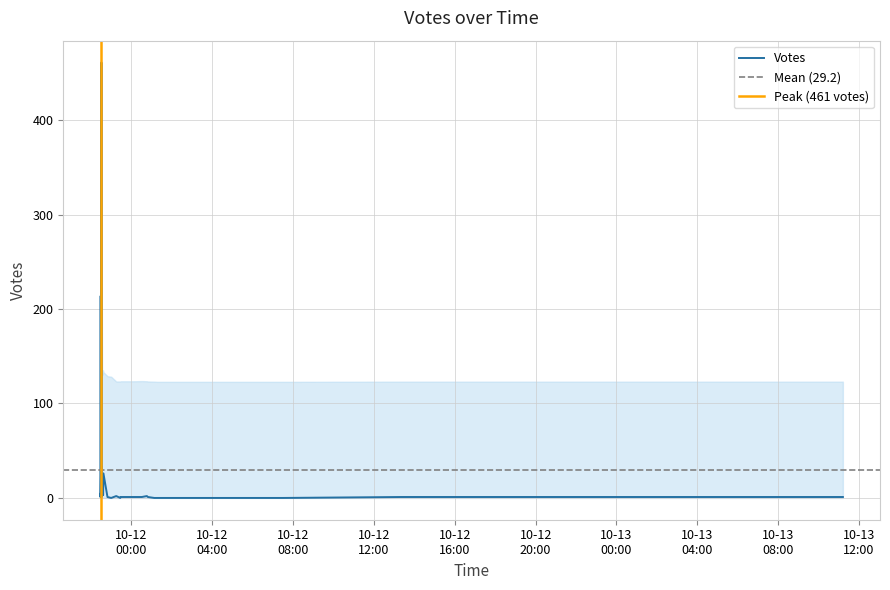

What is the label of the 39th point from the right?

2019-10-11 22:28